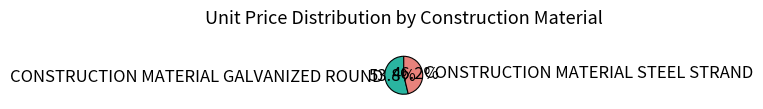

How many slices are in this pie chart?

2